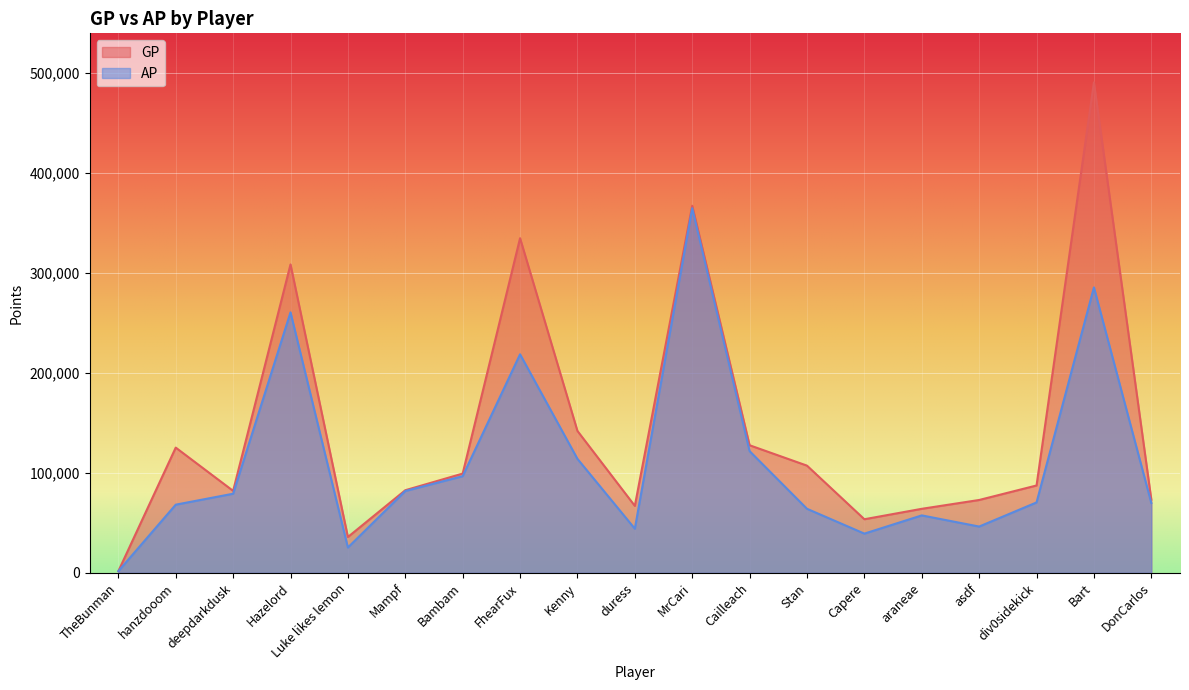

The AP series shows 57449 at araneae. True or false?

True